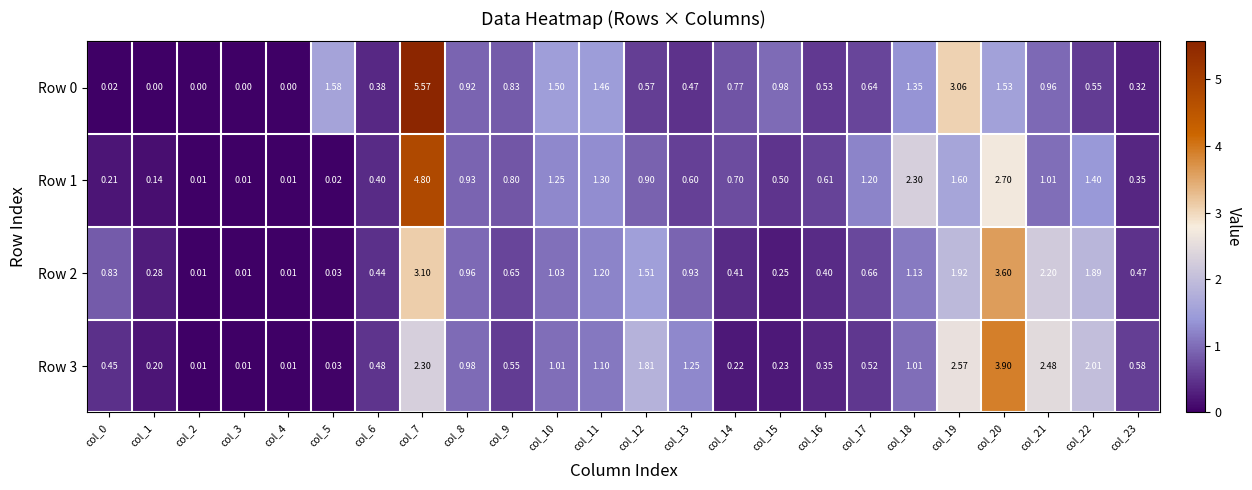

Is the value of Row 0 at col_9 greater than the value of Row 3 at col_12?

No